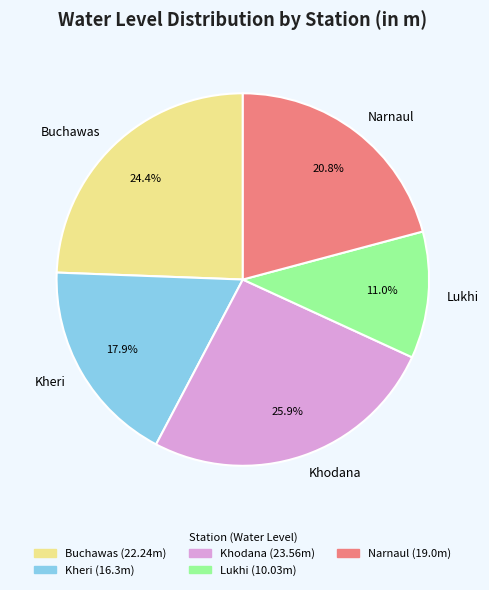

Do Narnaul and Khodana together represent more than half of the pie?

No